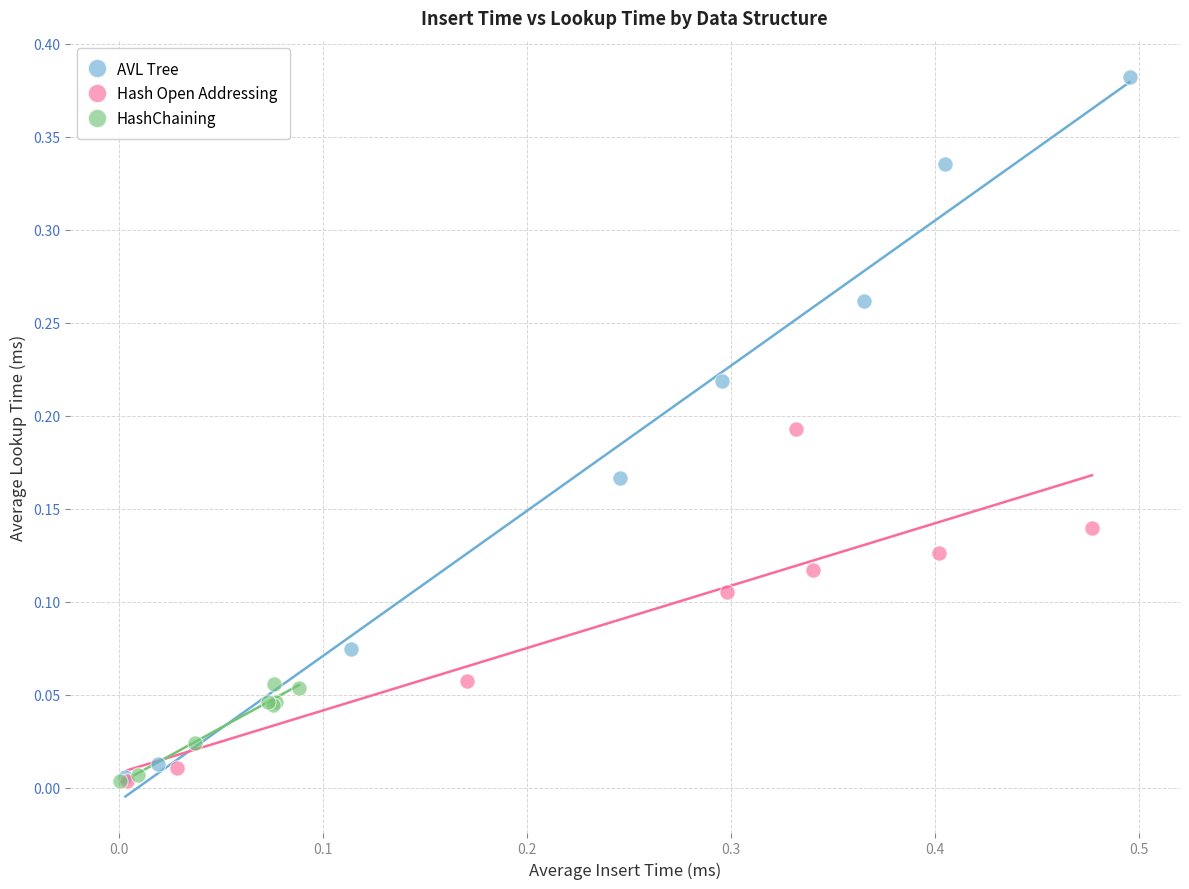

Which series has the widest spread of Y values?

AVL Tree